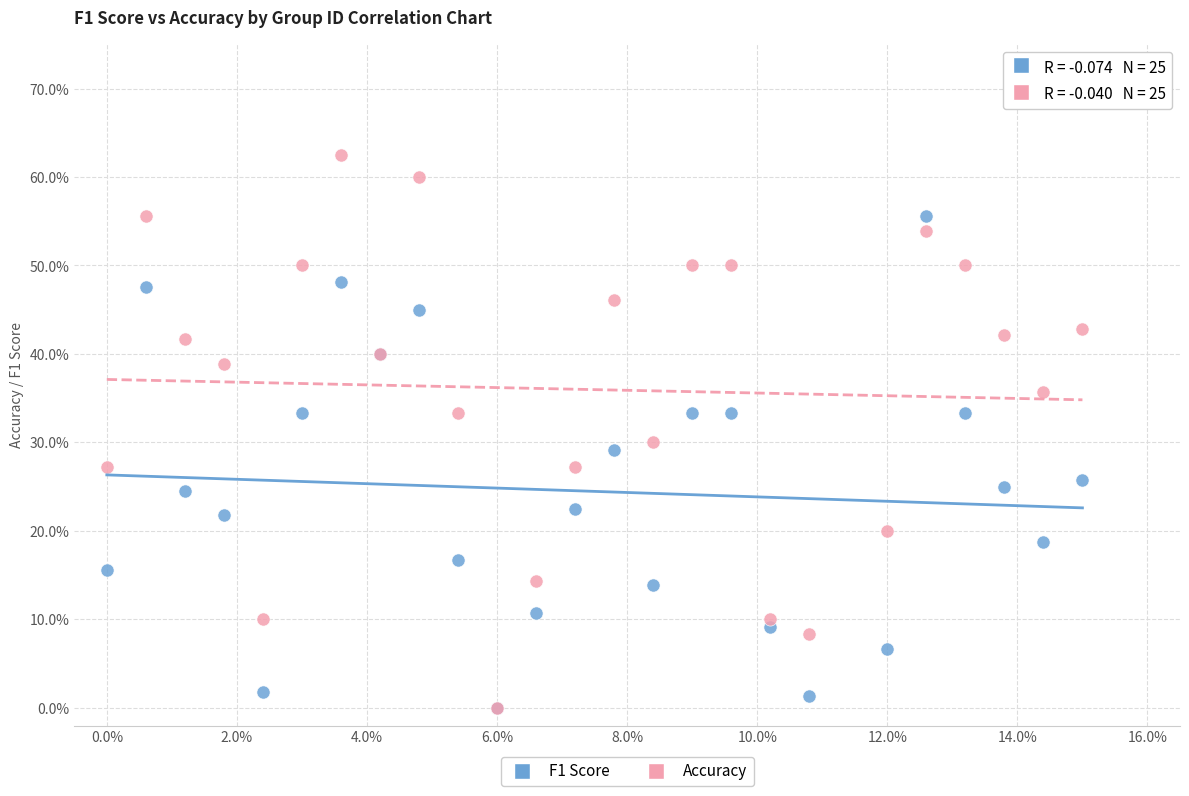

What are all the series names shown in the legend?

F1 Score, Accuracy